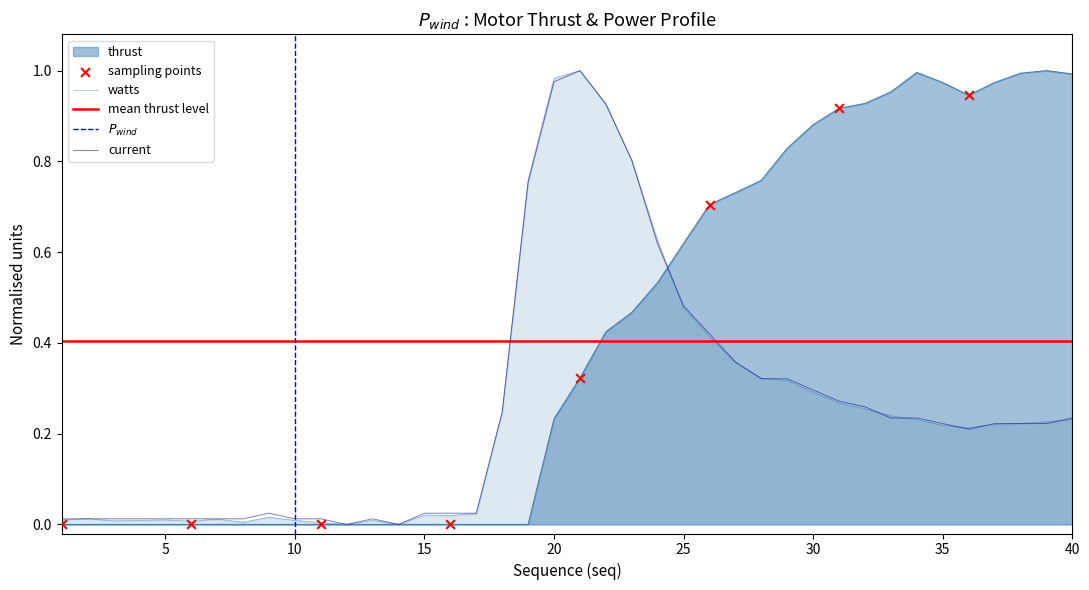

Which series reaches the maximum Y coordinate?

thrust